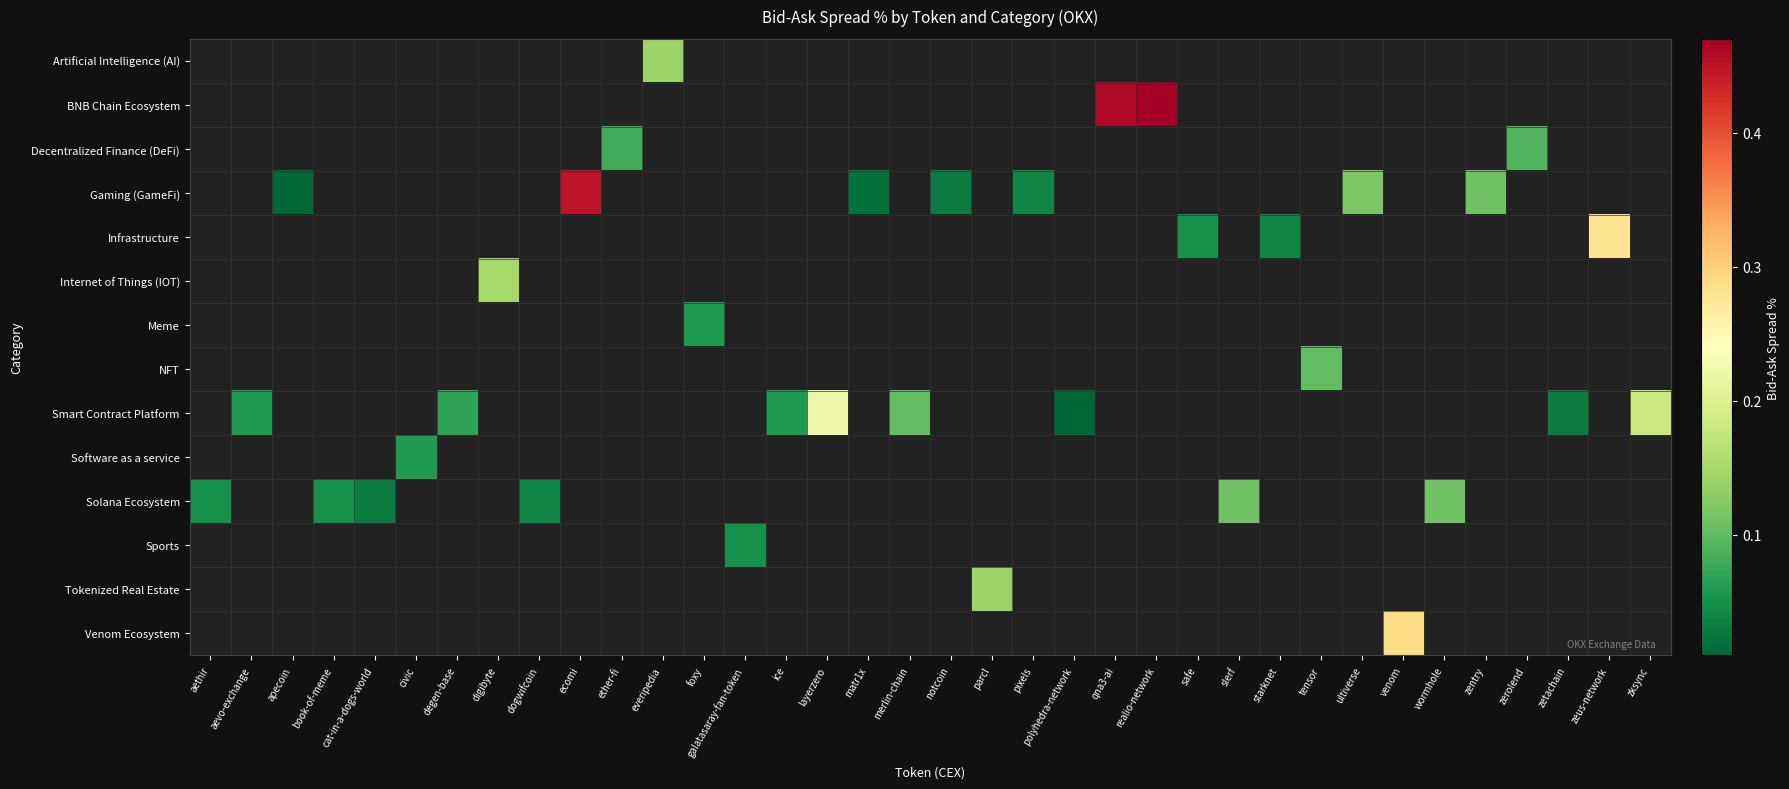

At which category does the chart reach its peak across all series?

realio-network